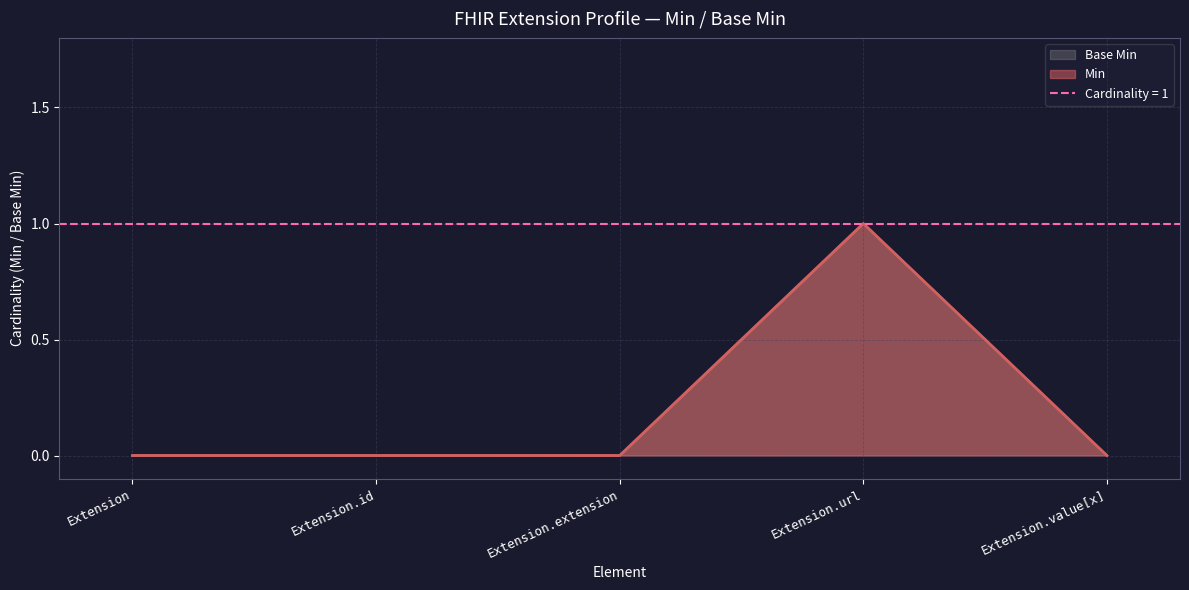

What is the value of the Base Min point at the 4th from the left?

1